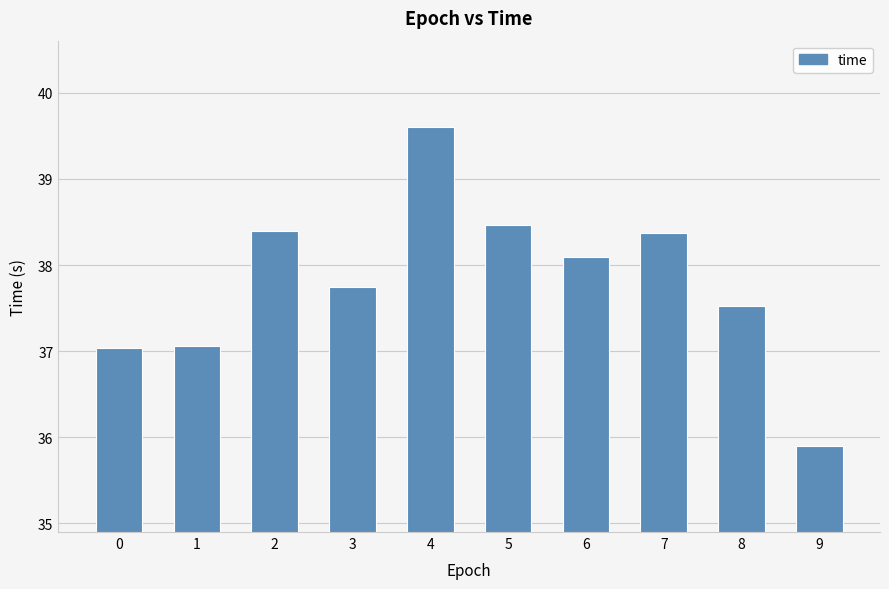

The value at 3 is 37.8. True or false?

True